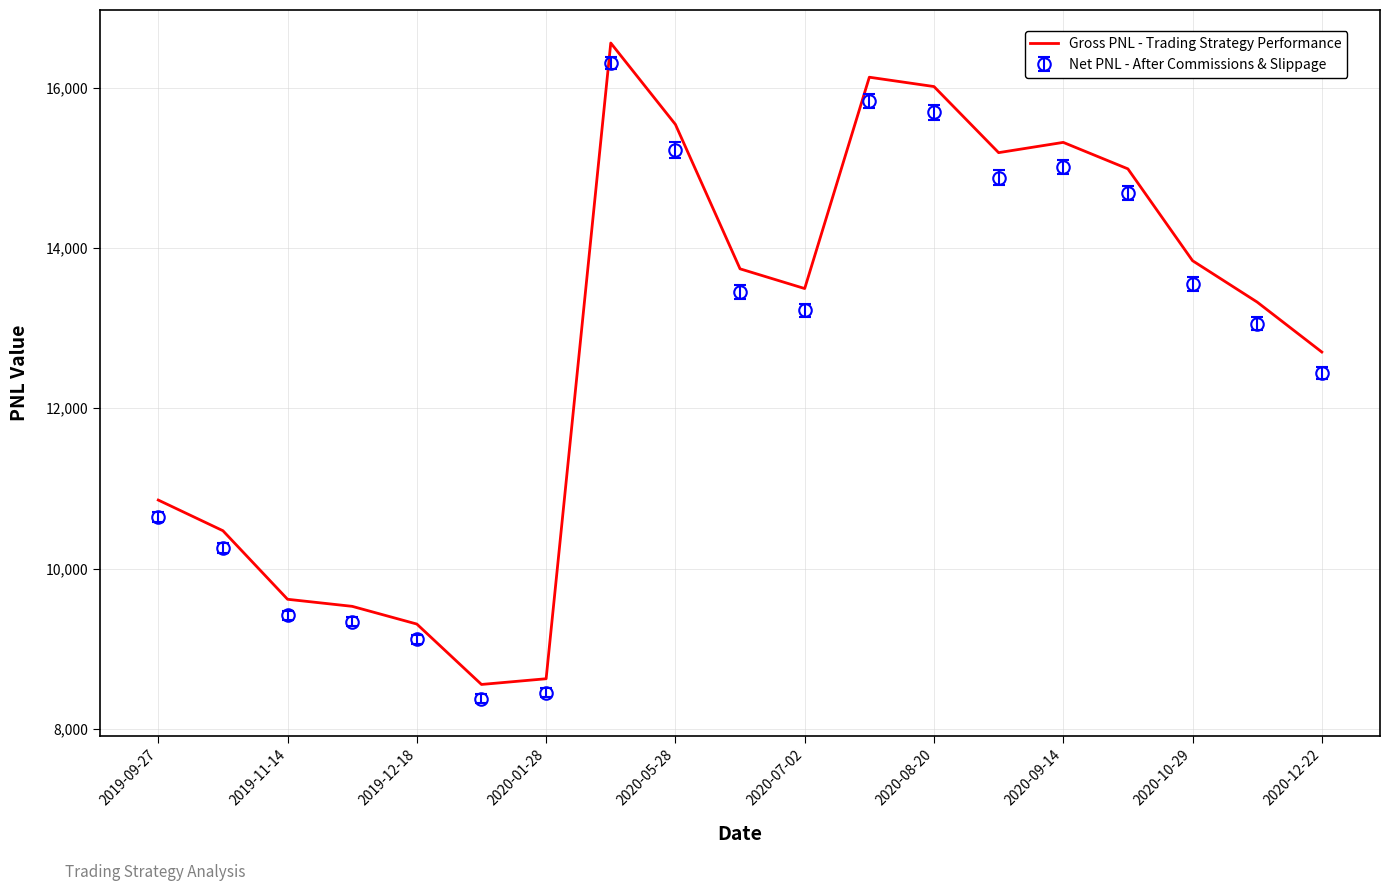

What is the smallest value displayed?

8375.0